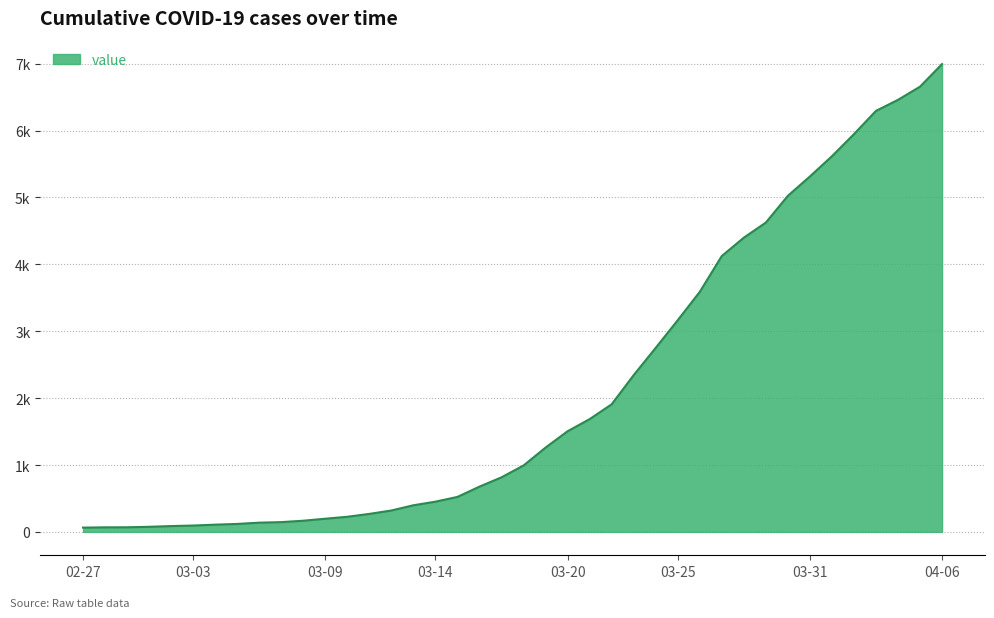

Does the chart have visible grid lines?

Yes